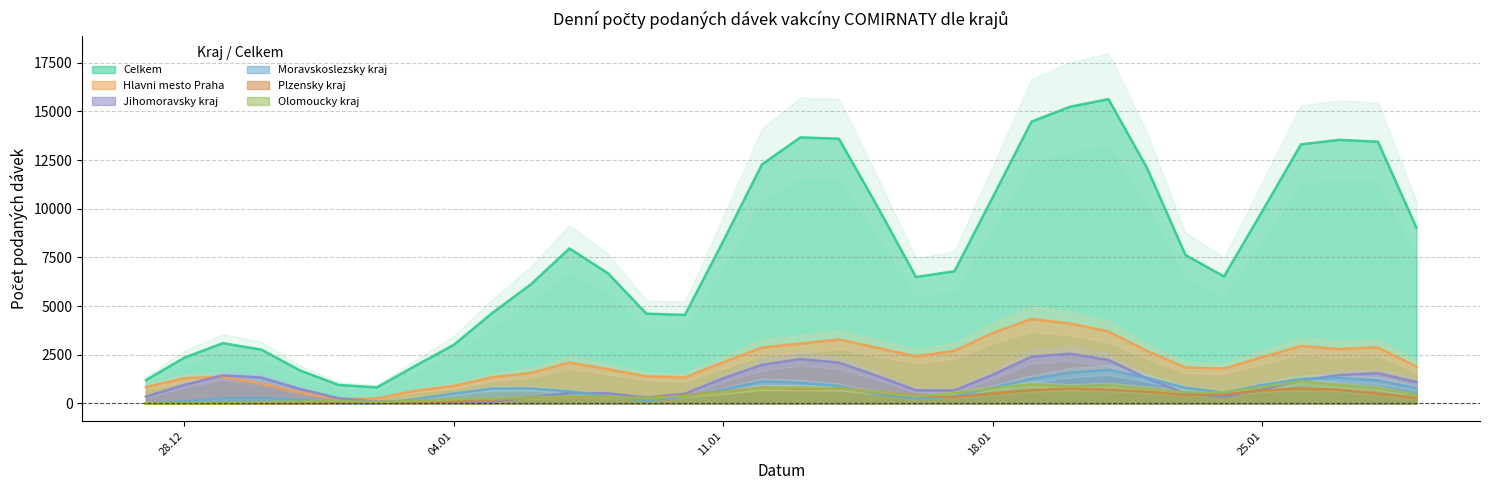

True or false: Jihomoravsky_kraj has more than 0 interior local peaks.

True